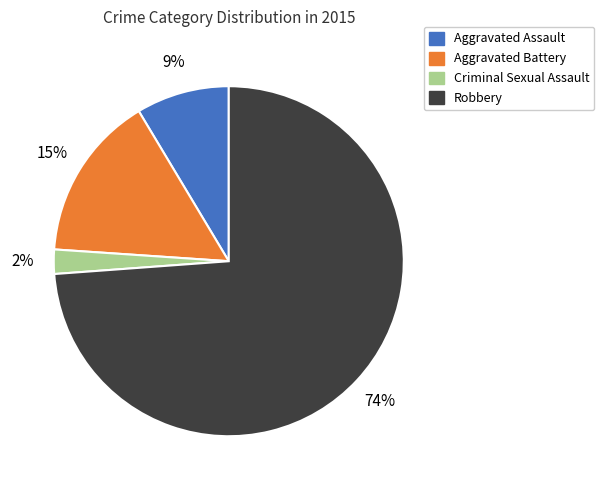

Which category has the biggest portion of the pie?

Robbery